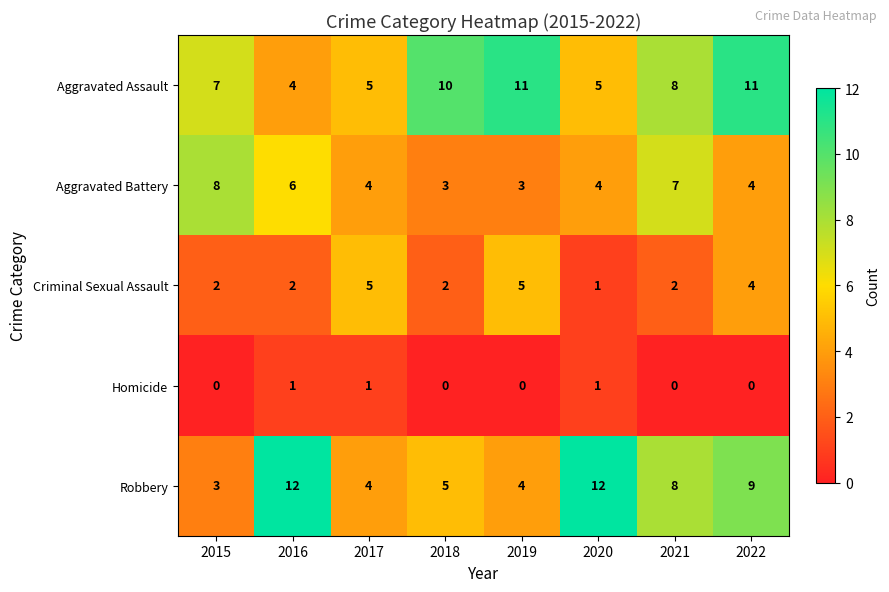

Which series has the widest spread of values?

Robbery